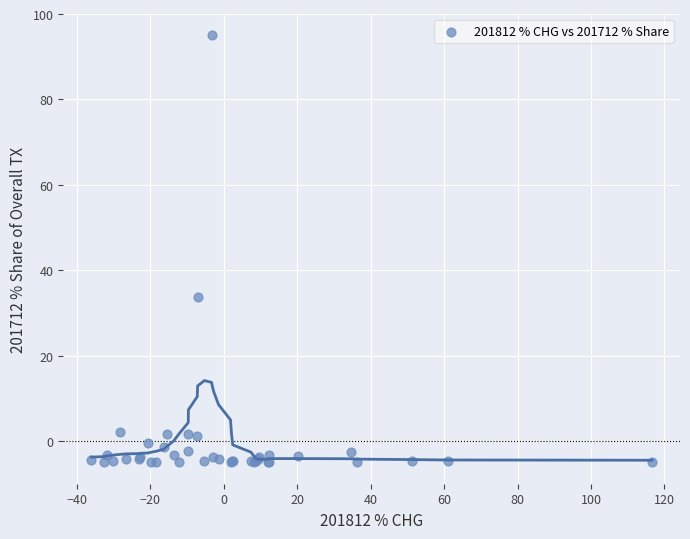

What Y value in the scatter plot is closest to 45?

33.7